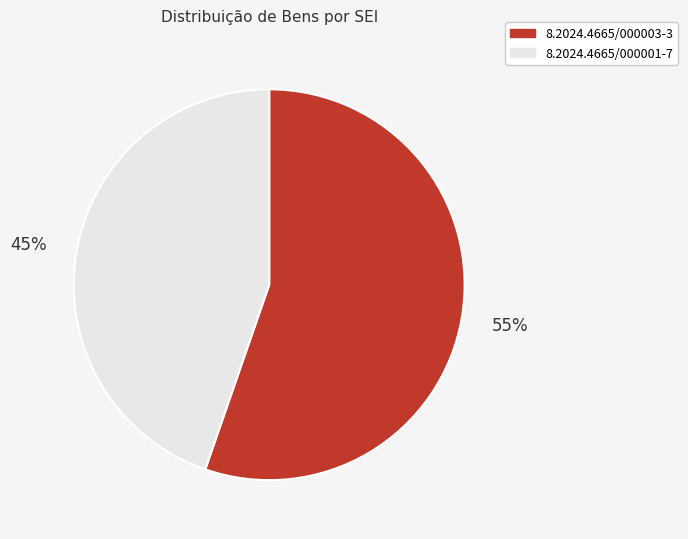

To the nearest percent, what is the combined percentage of 8.2024.4665/000003-3 and 8.2024.4665/000001-7?

100%